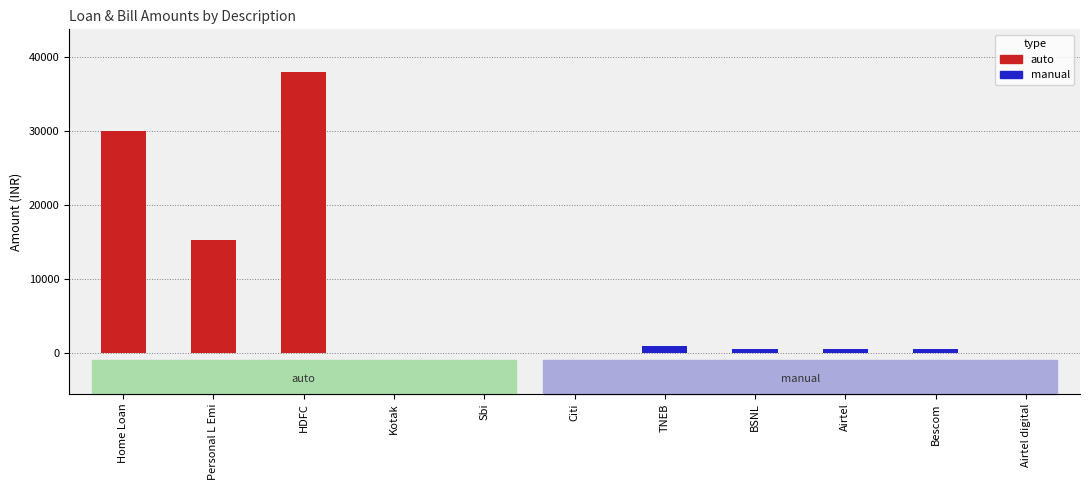

What is the difference between the values at Bescom and Airtel?

5